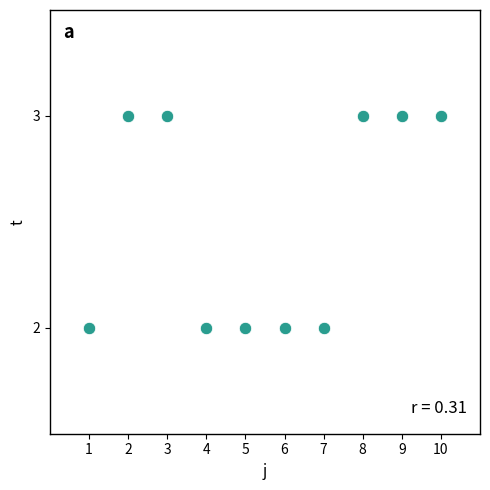

What is the average X value?

6